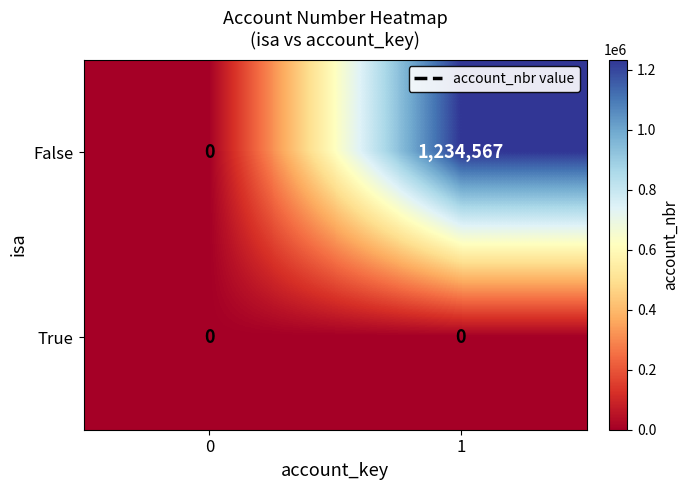

What is the difference between the maximum and minimum values in the False series?

1234567